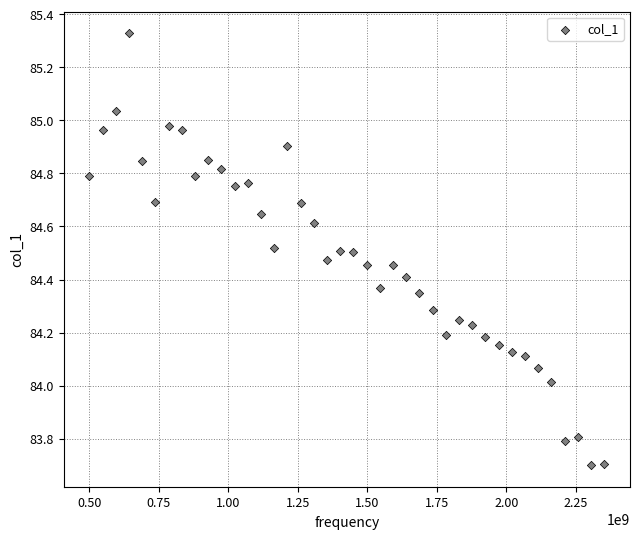

What is the range of Y values (max minus min)?

1.6